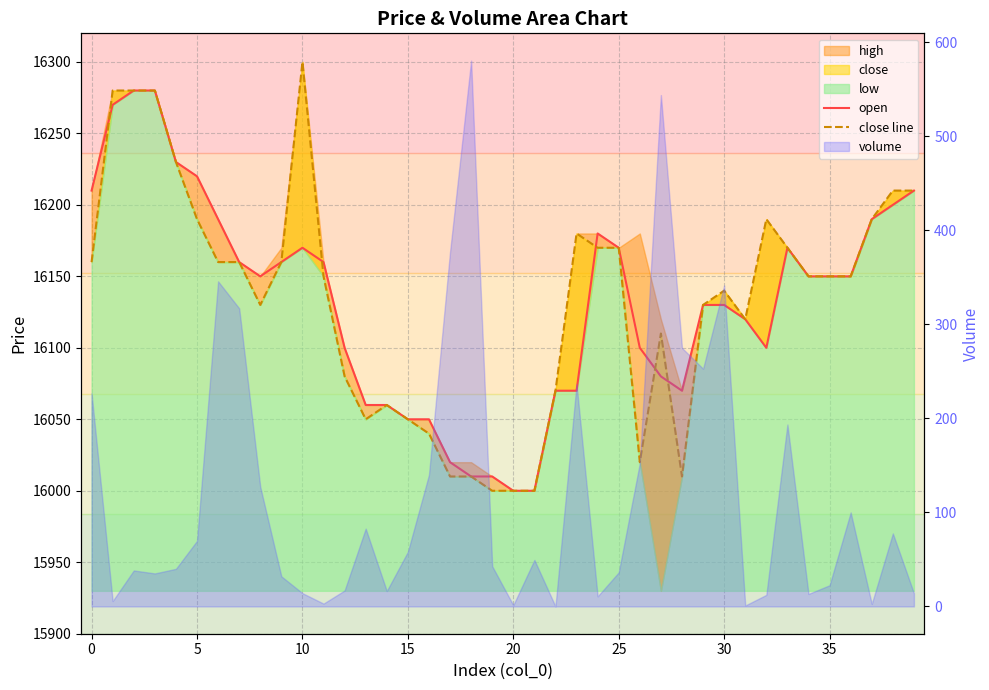

Between 15 and 28, which series saw the biggest shift?

close line